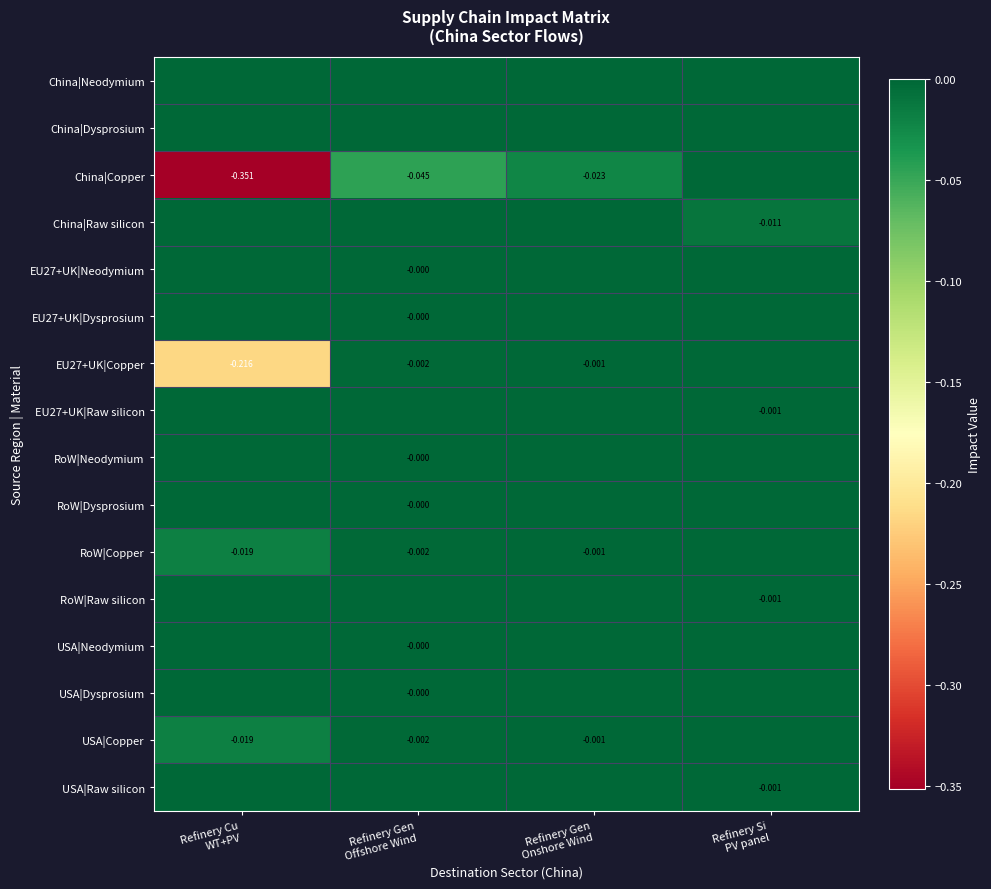

Between Refinery Cu WT+PV and Refinery Gen Onshore Wind, which series saw the biggest shift?

China|Copper